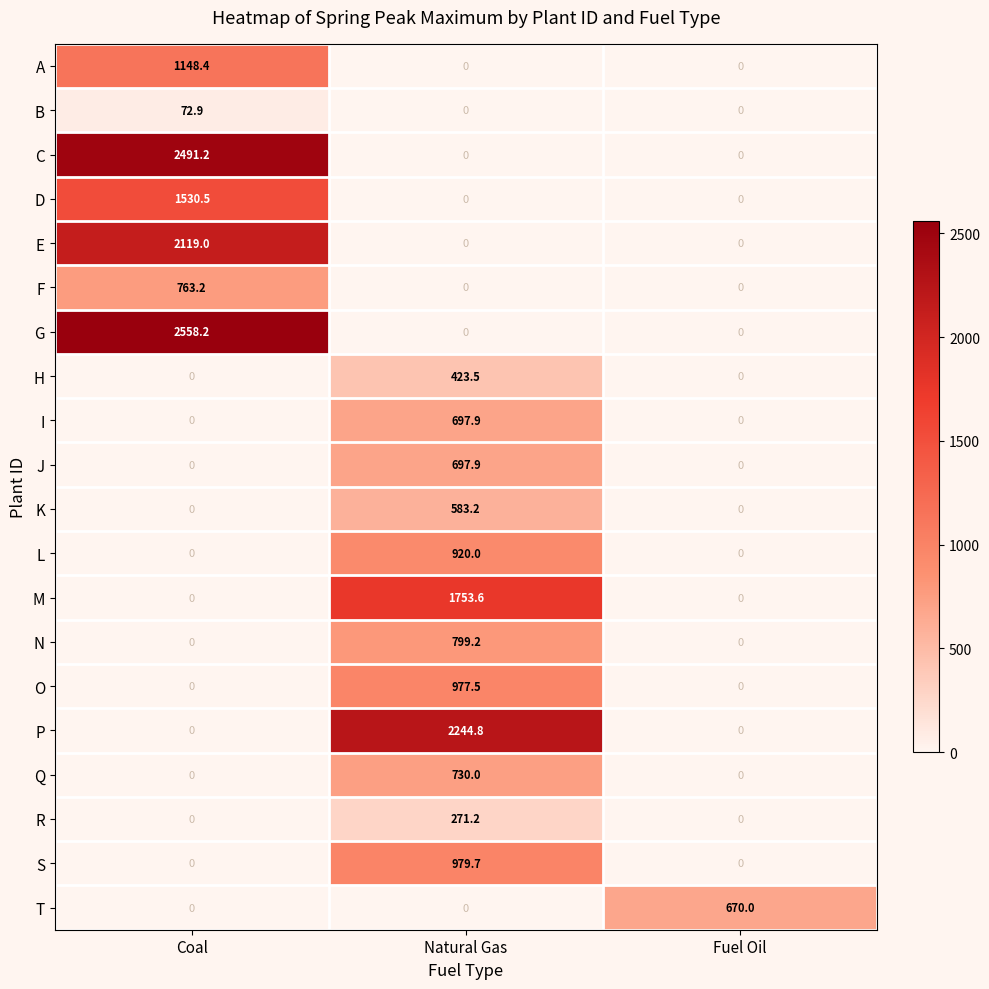

How many categories are shown in the chart?

3